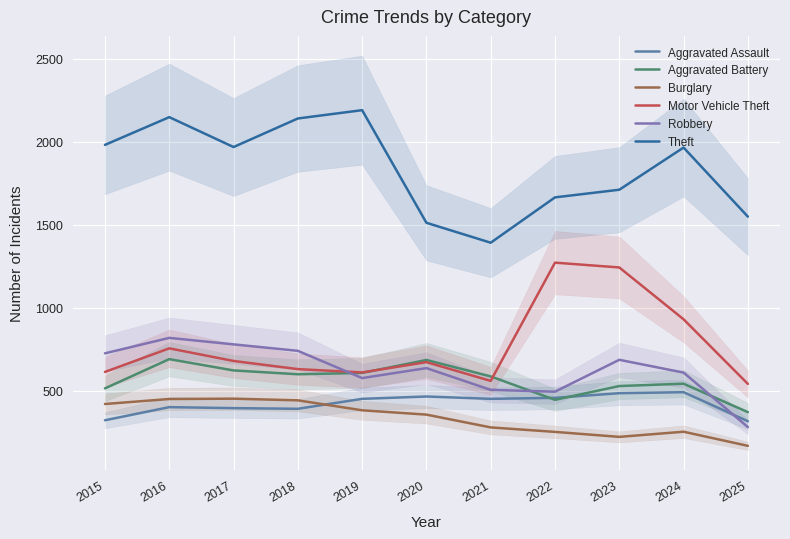

What is the total value across all series at 2015?

4580